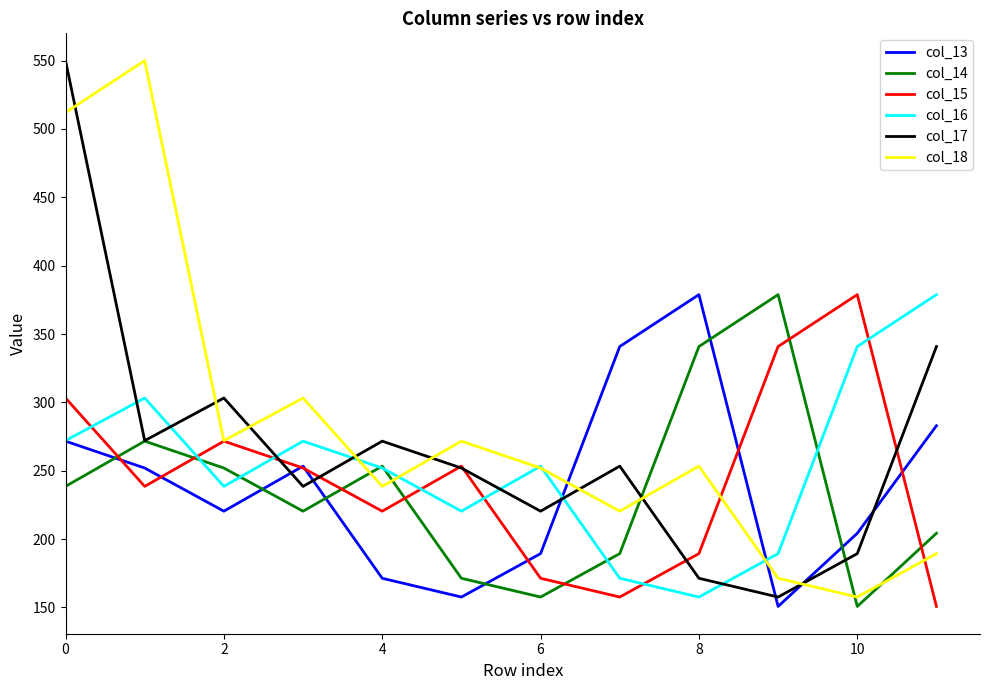

How many distinct data groups are displayed?

6